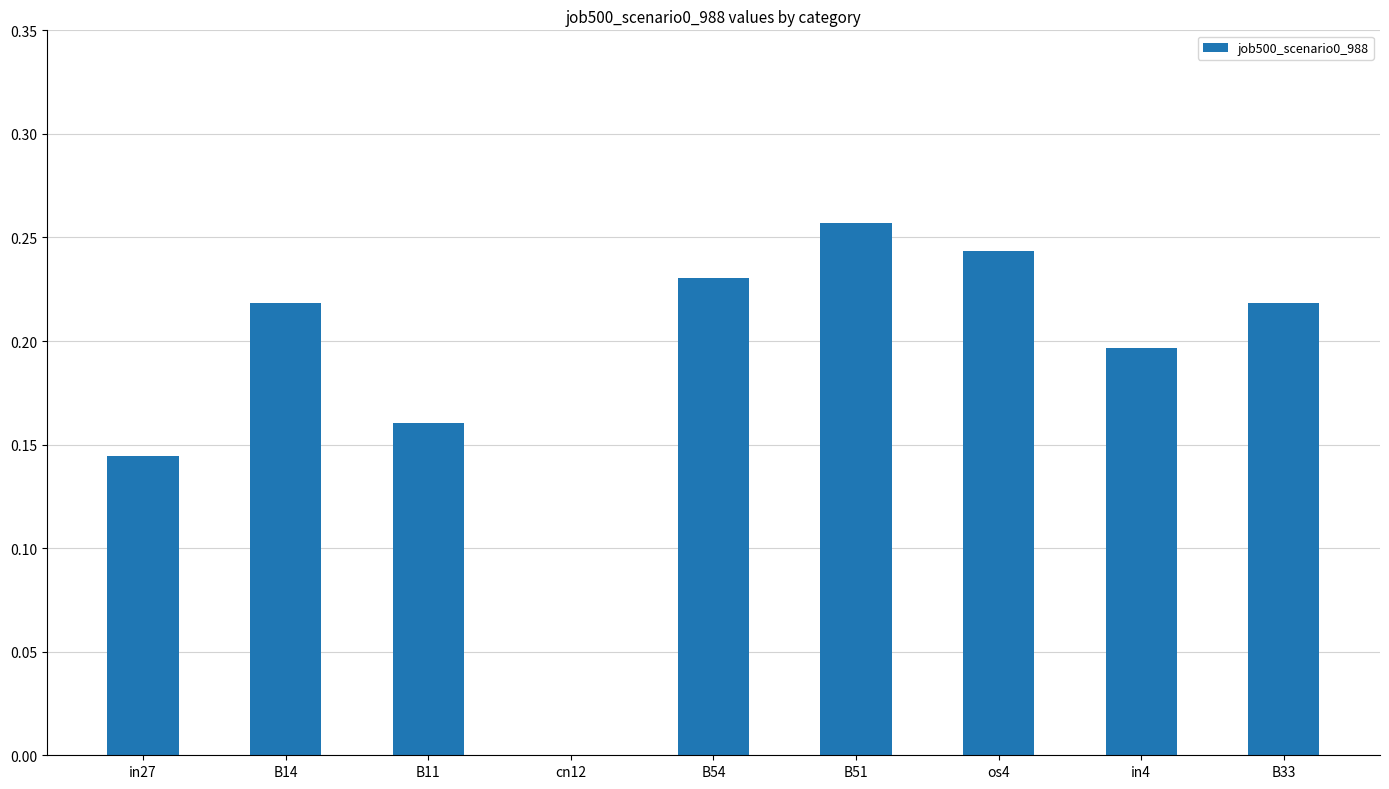

At which category does the chart reach its peak across all series?

B51